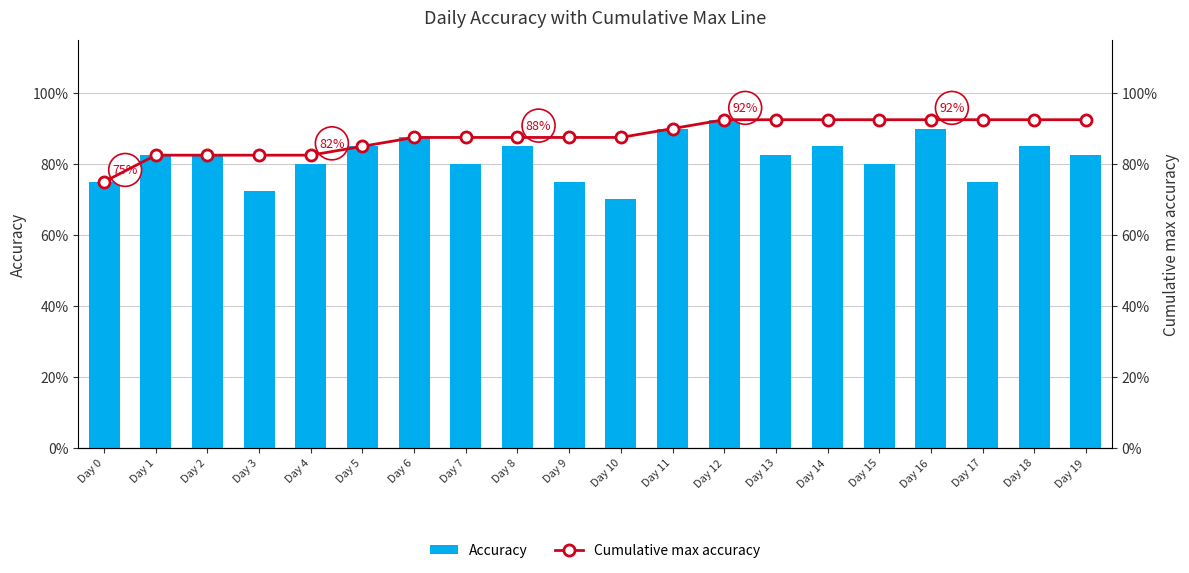

Are the bars horizontal?

No